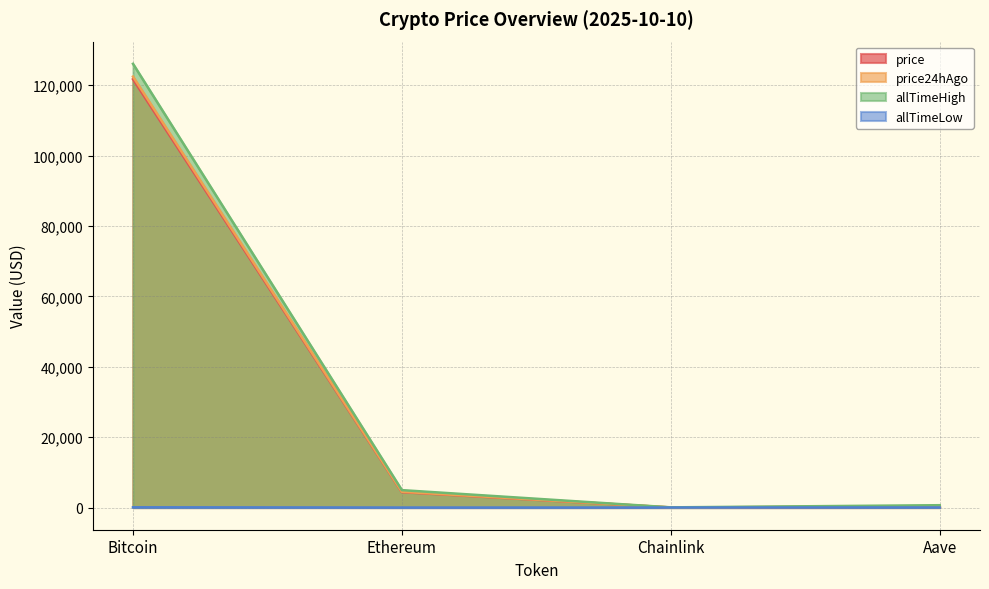

At which label does price24hAgo first exceed 4475?

Bitcoin